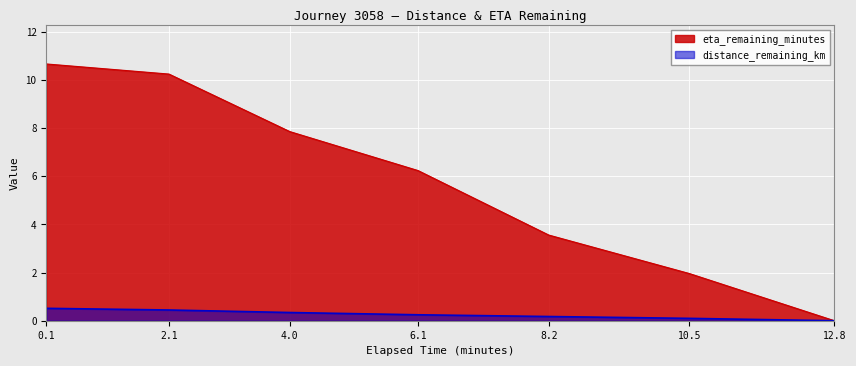

What is the spread (max minus min) of values at 8.2?

3.4